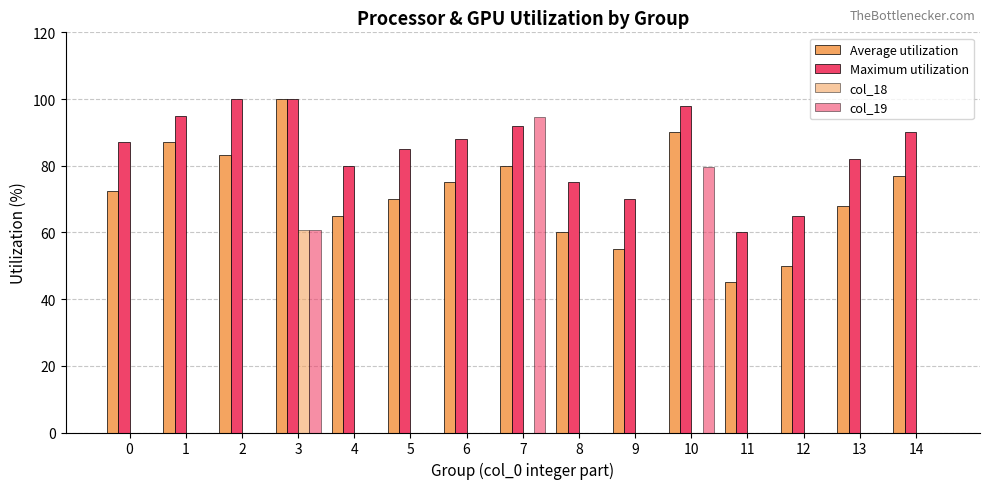

What is the lowest value of the Average utilization series?

45.0